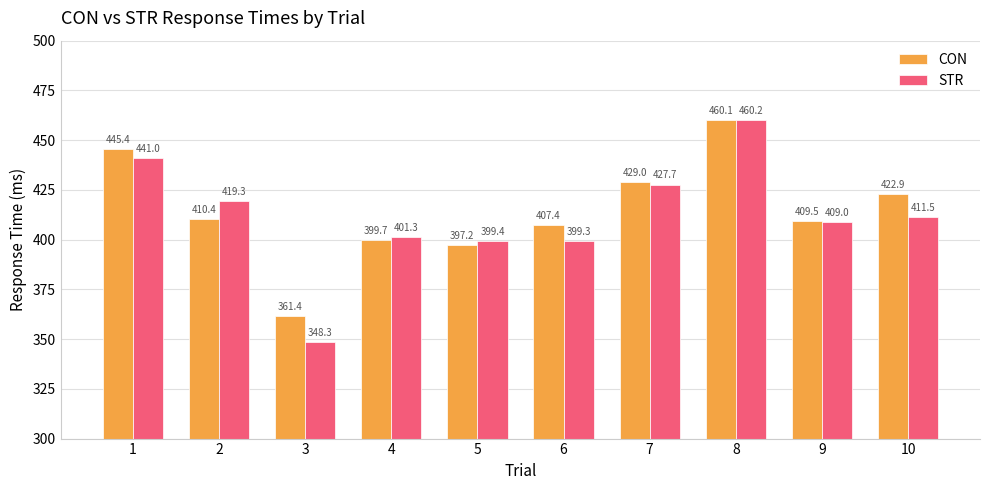

How many groups of bars are there?

10